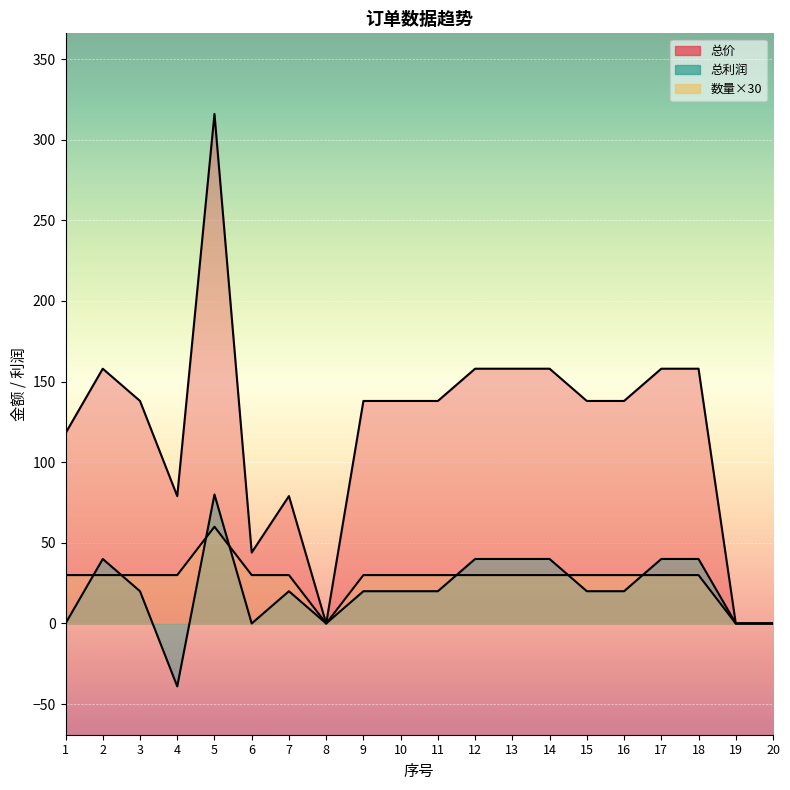

What is the total value across all series at 5?

456